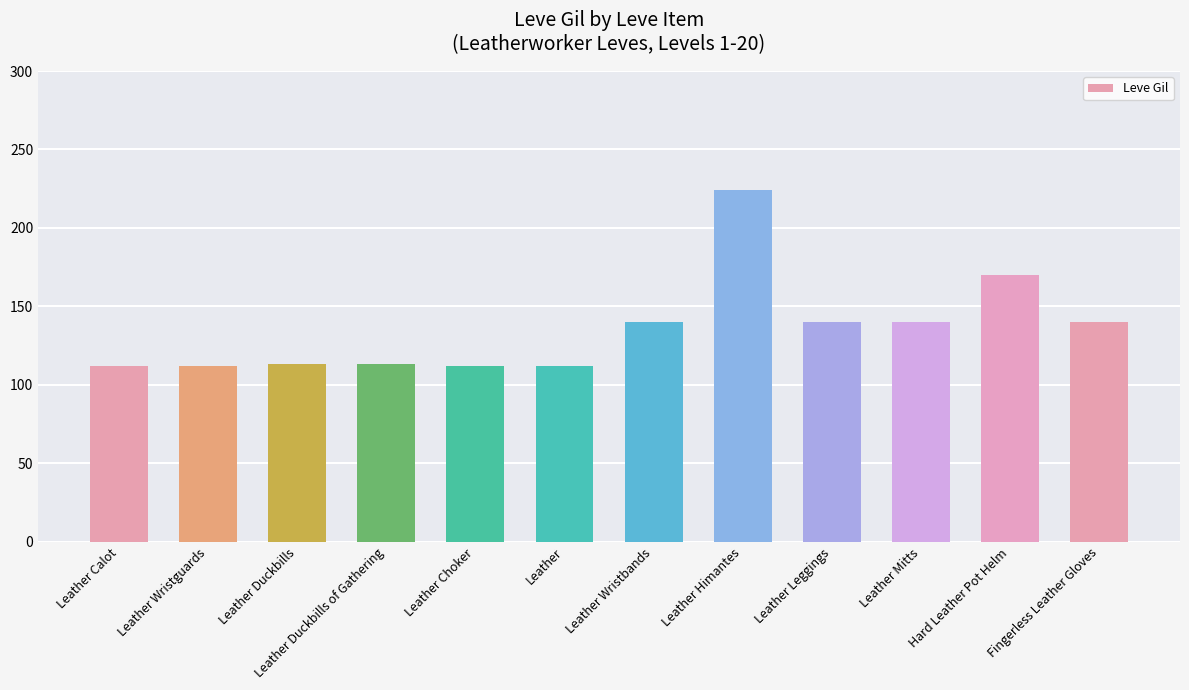

What is the sum of the values at Leather Wristguards and Leather Choker?

224